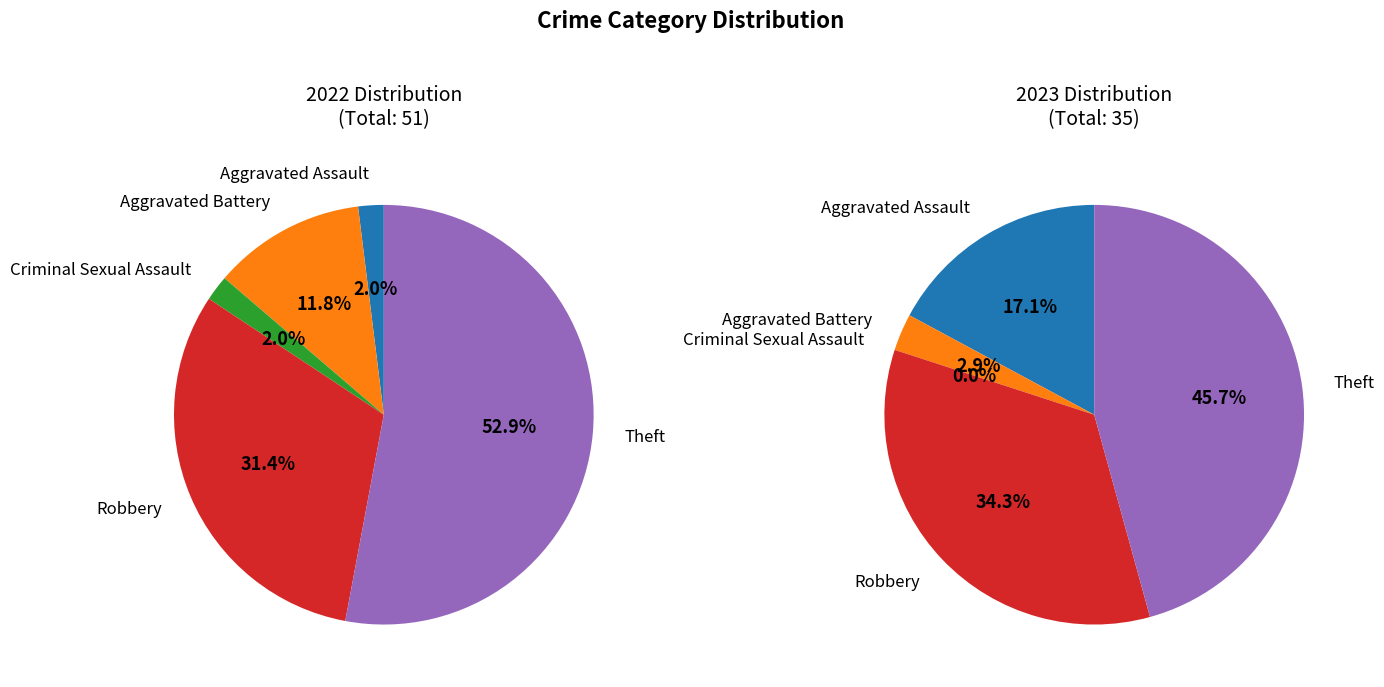

How many slices are in this pie chart?

5